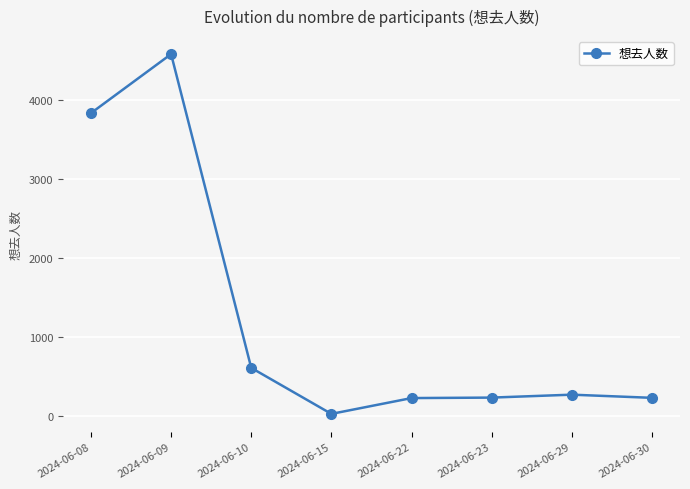

Where is the first local maximum?

2024-06-09